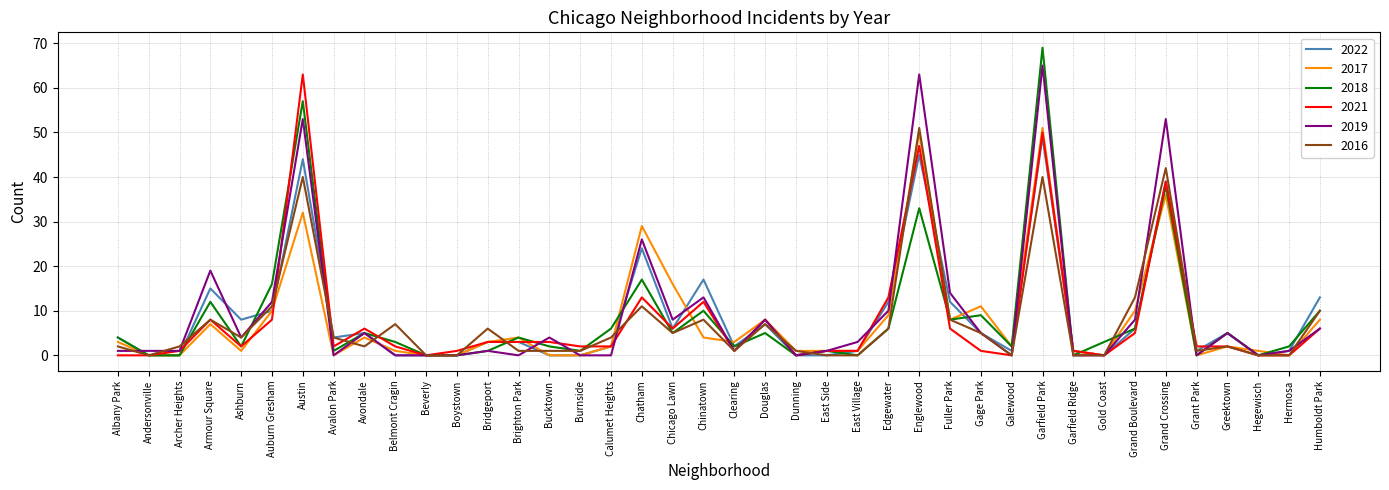

Which series has the largest range (max minus min)?

2018